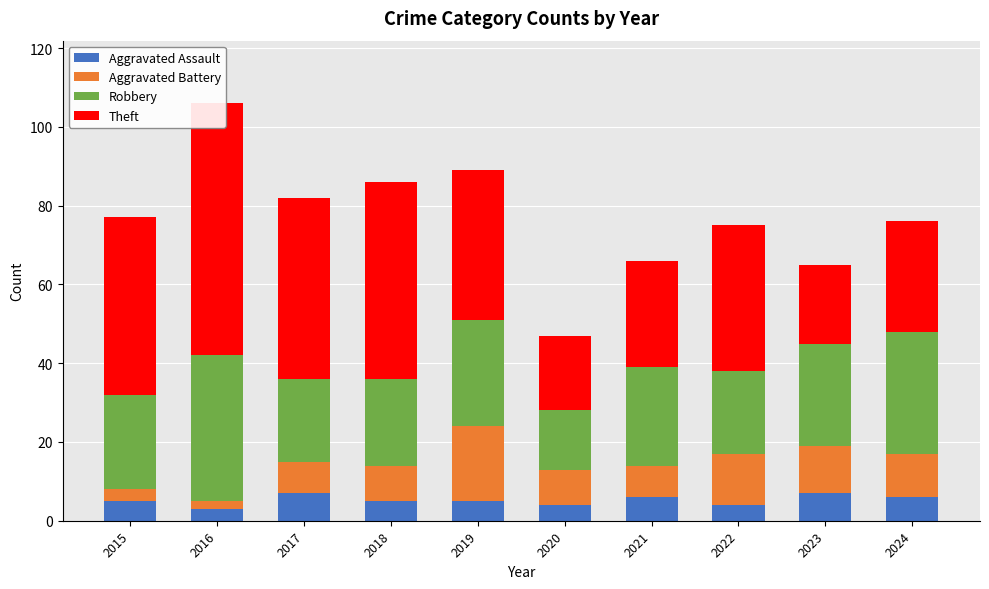

Which series has the widest spread of values?

Theft